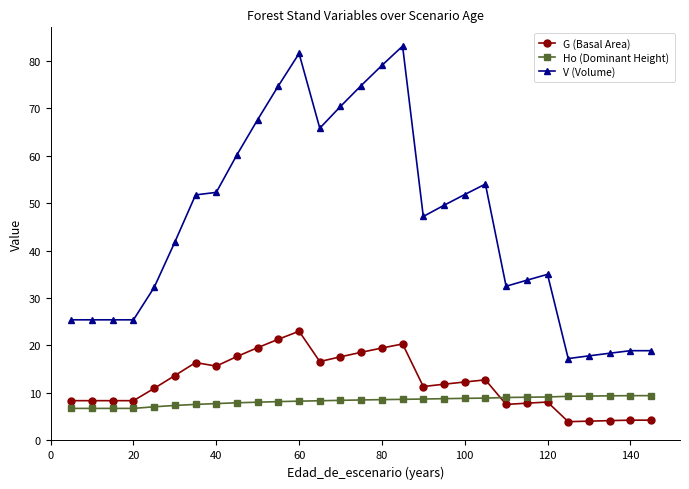

Which series has the largest total across all categories?

V (Volume)